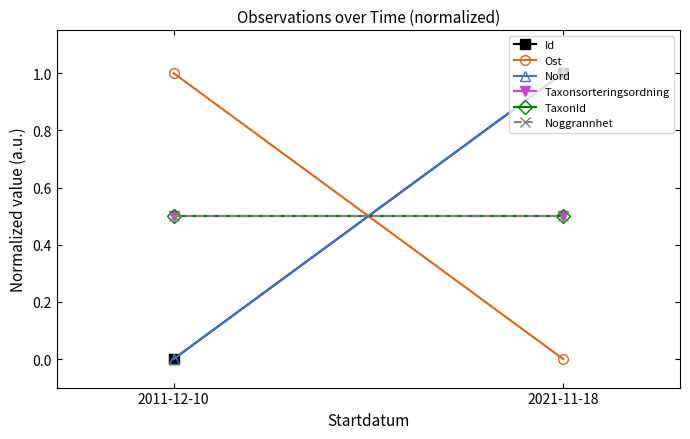

What is the sum of the Nord values at 2011-12-10 and 2021-11-18?

1.0